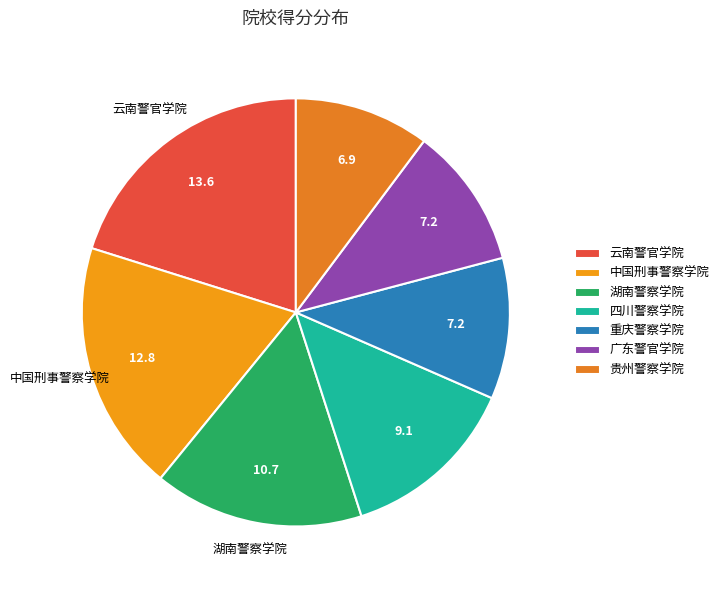

Does any single category account for the majority?

No